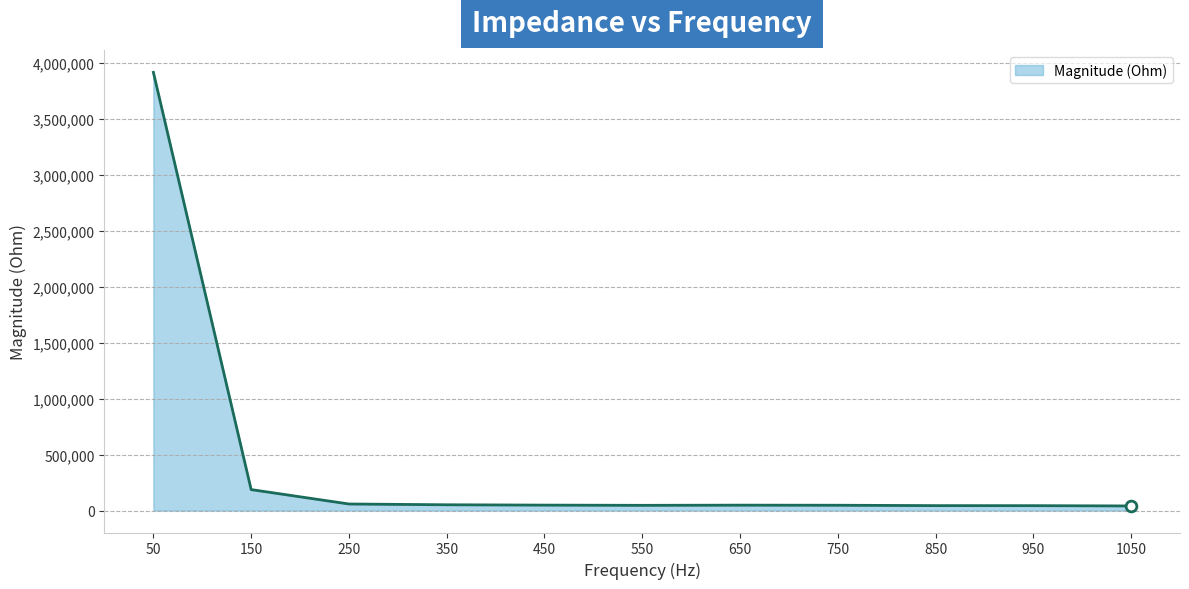

What is the change in value from 550 to 1050?

-5535.1